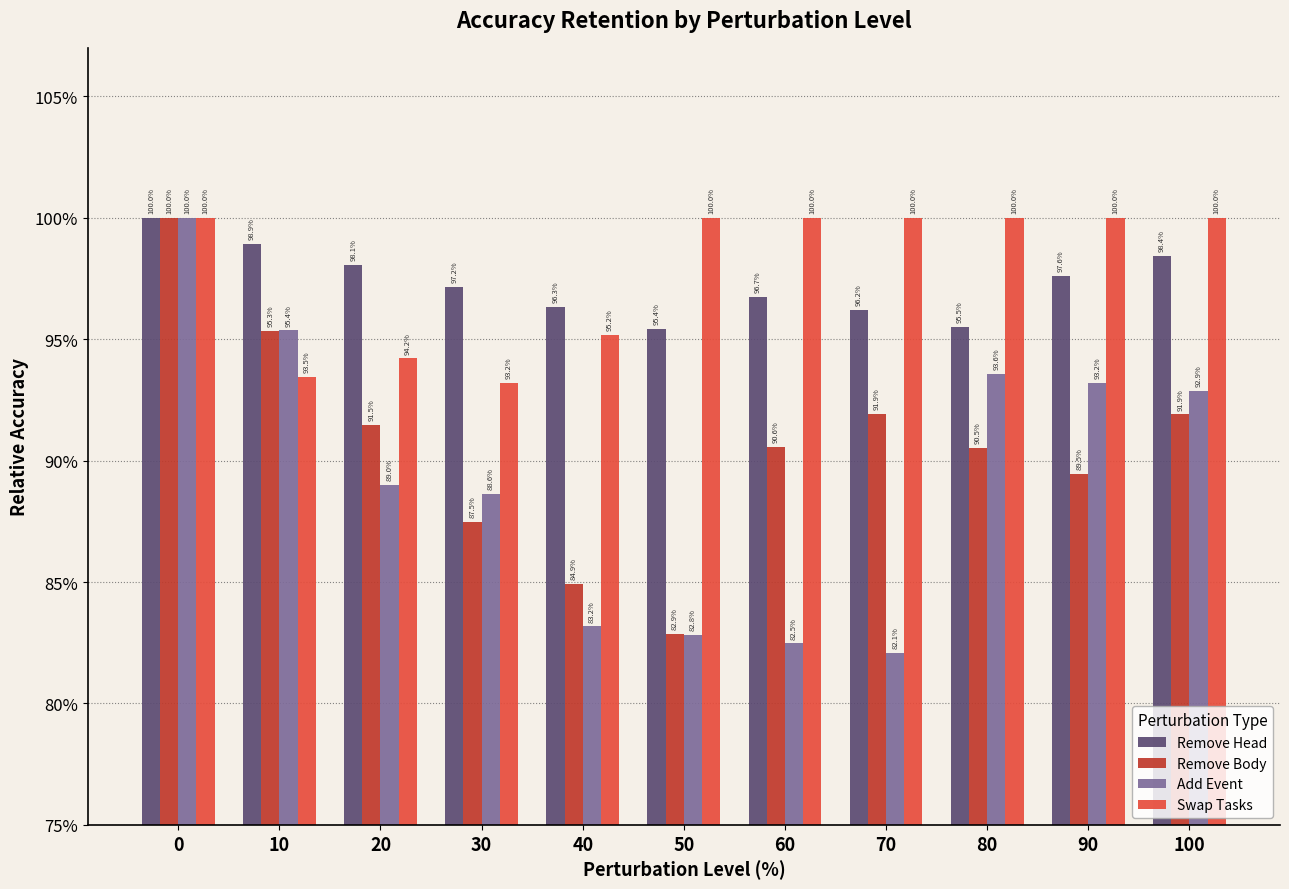

What are all the series names shown in the legend?

Remove Head, Remove Body, Add Event, Swap Tasks